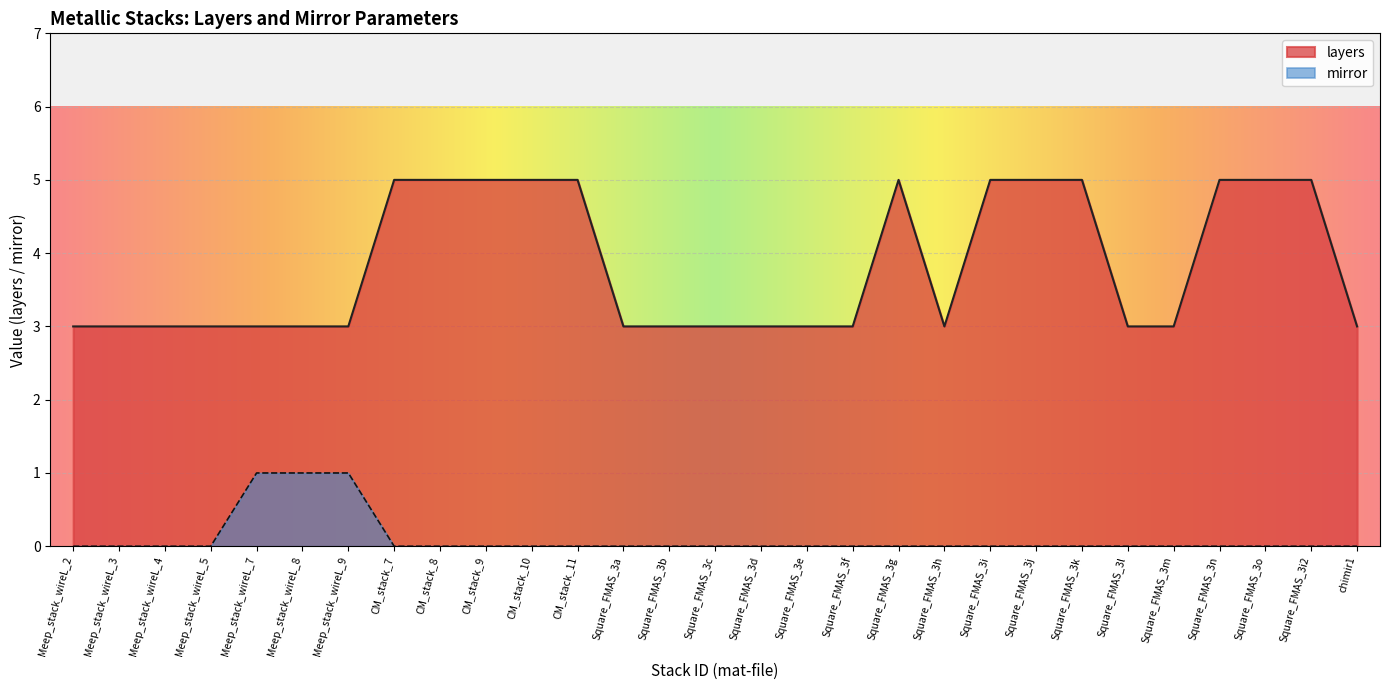

At which label is the value closest to 0?

Meep_stack_wireL_2